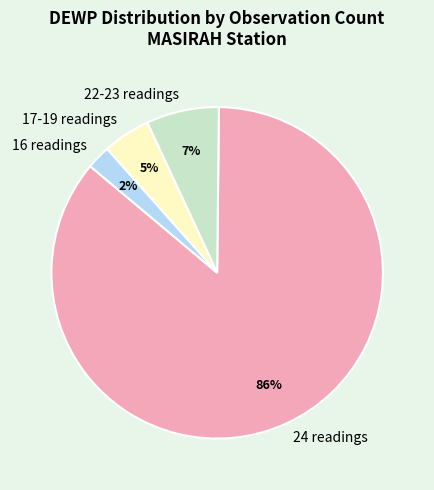

Is it true that 24 readings is 78% of the pie?

False